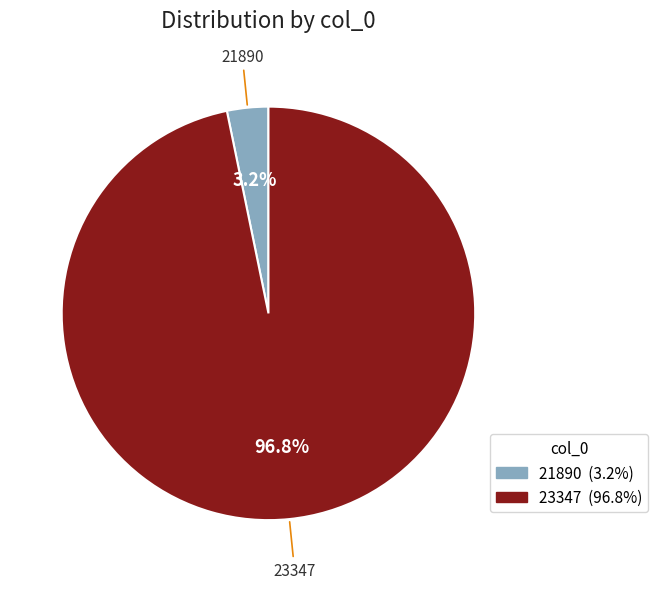

To the nearest percent, what percentage of the pie is 21890?

3%